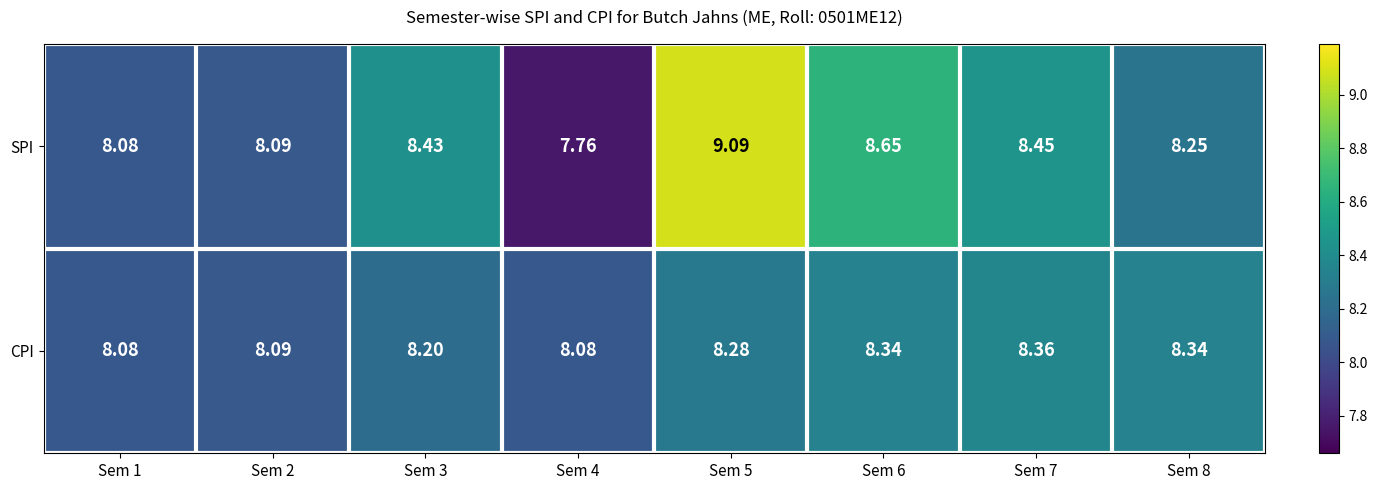

What is the maximum value shown in the chart?

9.1